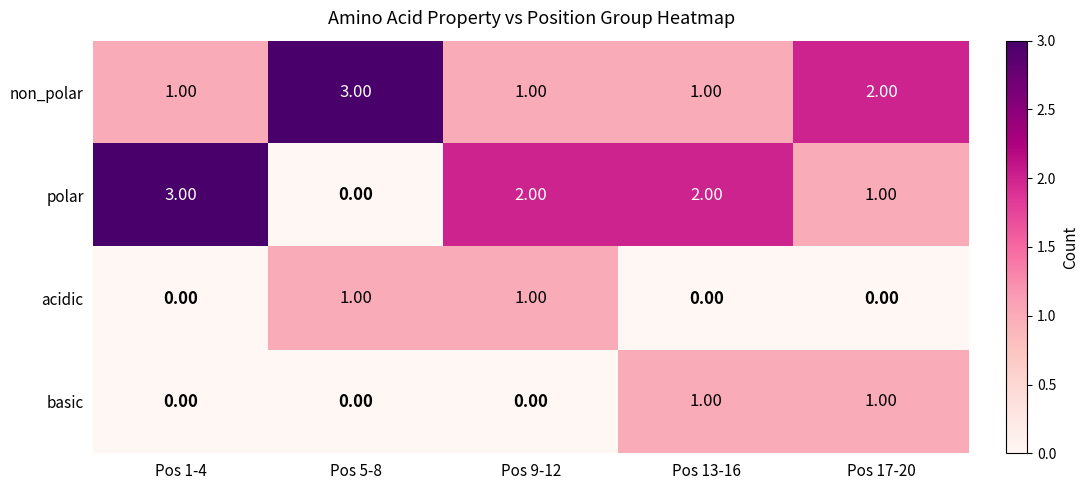

Which series has the largest range (max minus min)?

polar